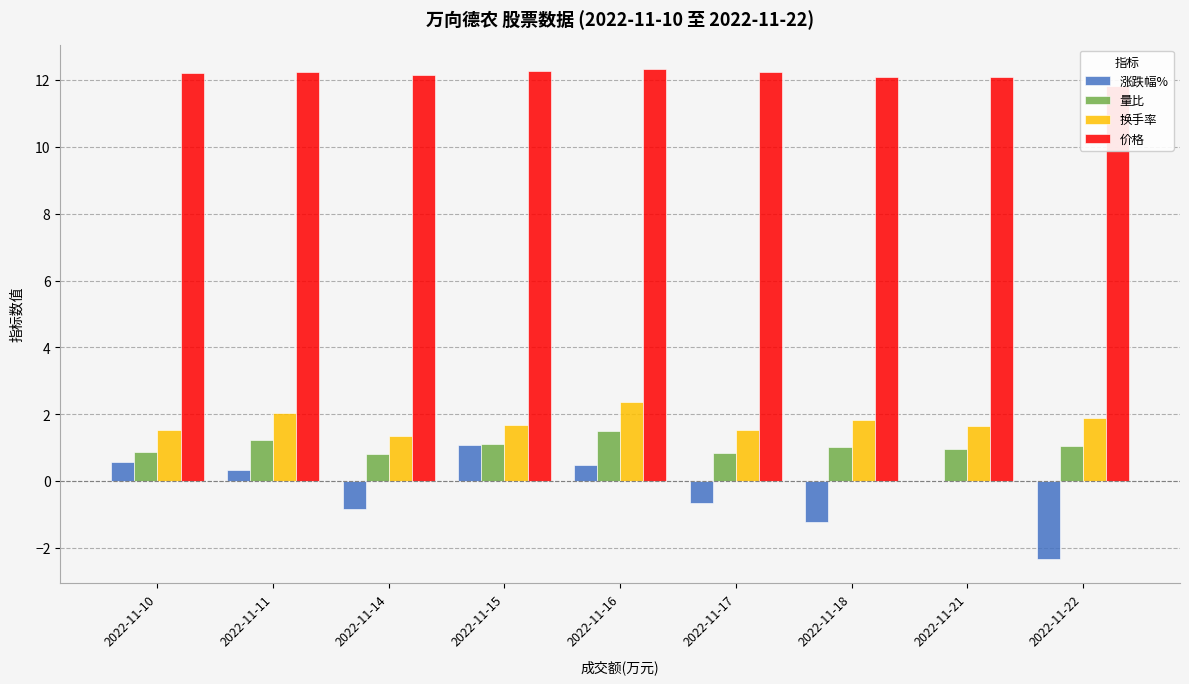

What are all the series names shown in the legend?

涨跌幅%, 量比, 换手率, 价格